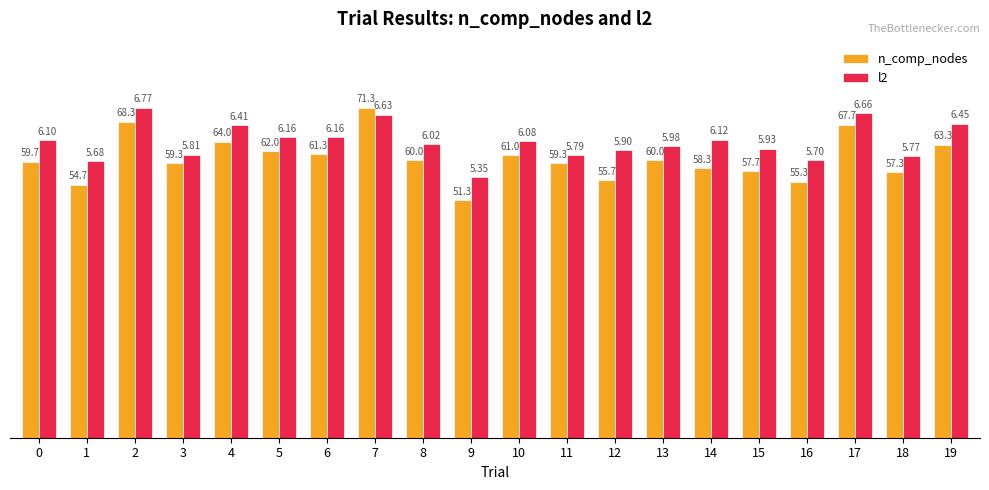

Is the value of l2 at 5 greater than the value of n_comp_nodes at 10?

Yes